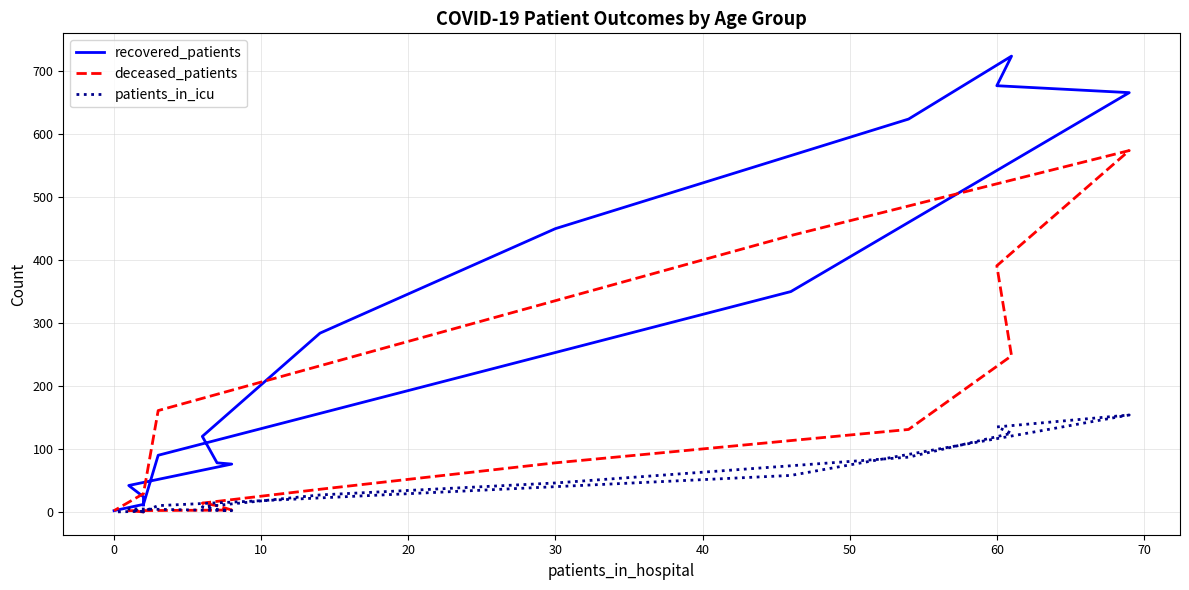

True or false: patients_in_icu has more than 2 interior local peaks.

False